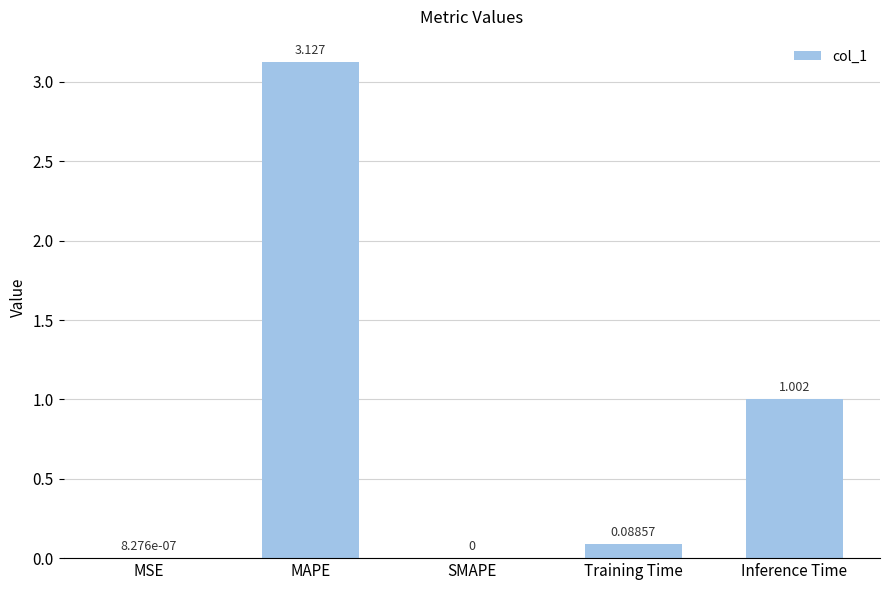

At which category does the chart reach its peak across all series?

MAPE